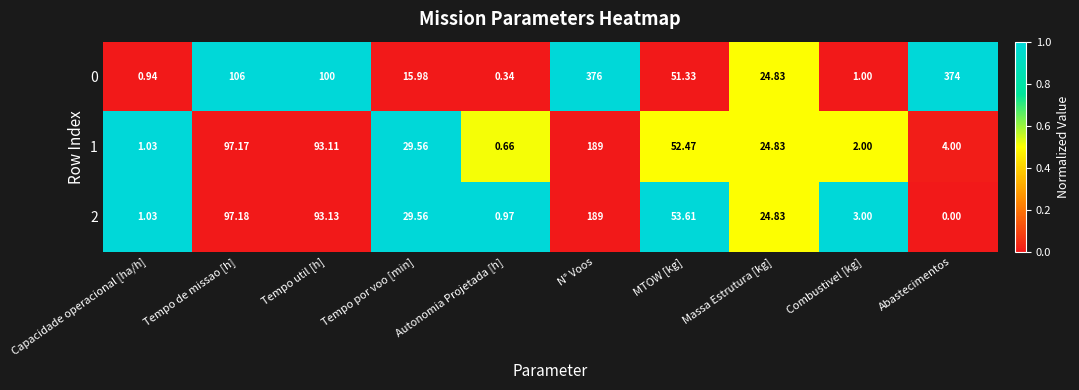

How many data points does each series have?

10